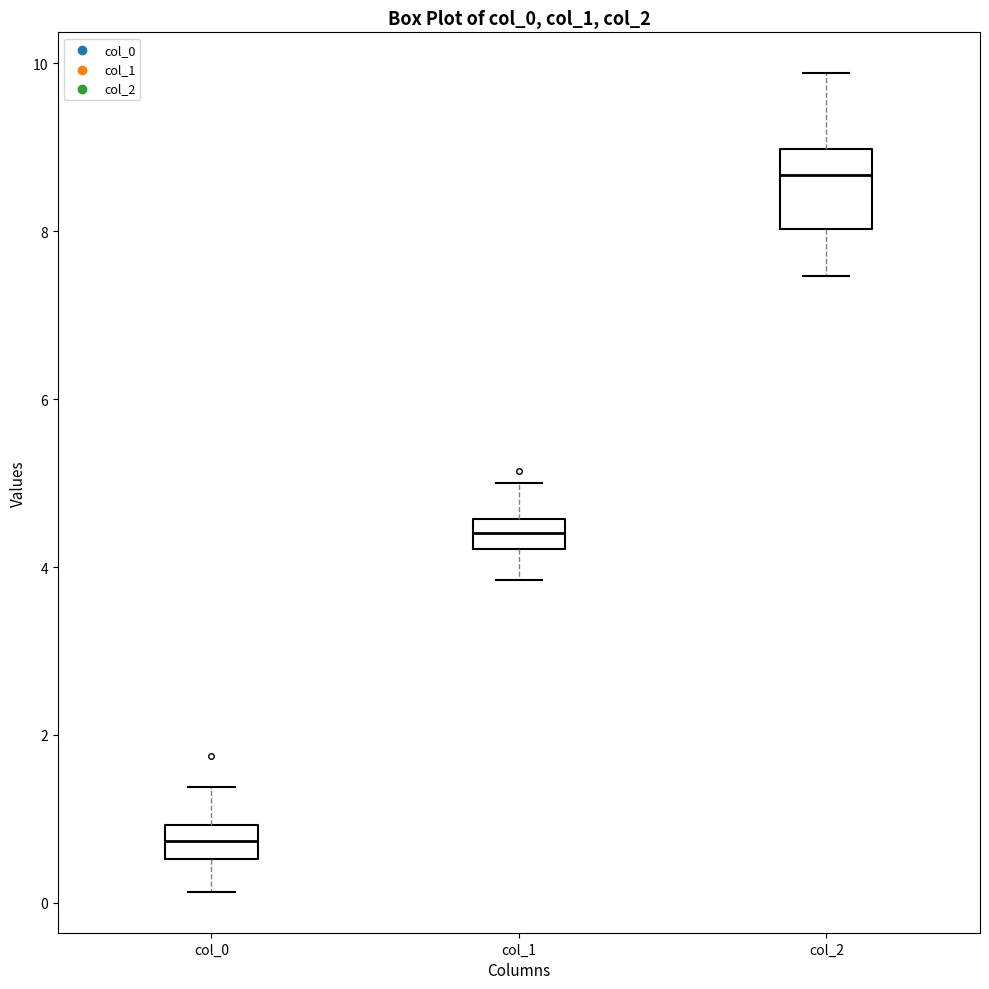

Reading left to right, transcribe this box plot: for each box, give where its median line is, the range the box spans, and where its two whiskers end, as read against the y-axis. The values are not printed on the chart, so give them approximately, as read against the axis.

col_0: median 0.8, box 0.6 to 1.0, whiskers 0.2 to 1.4
col_1: median 4.4, box 4.2 to 4.6, whiskers 3.8 to 5.0
col_2: median 8.6, box 8.0 to 9.0, whiskers 7.4 to 9.8